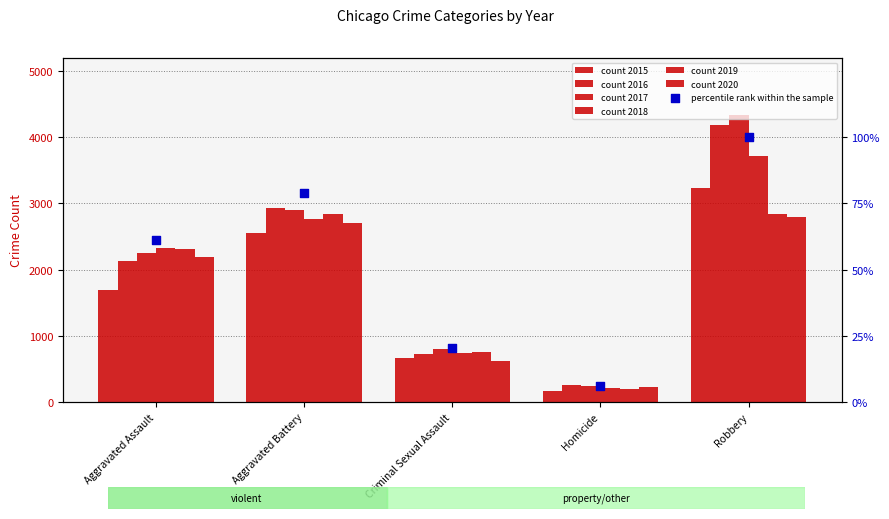

Between Aggravated Assault and Robbery, which is larger?

Robbery